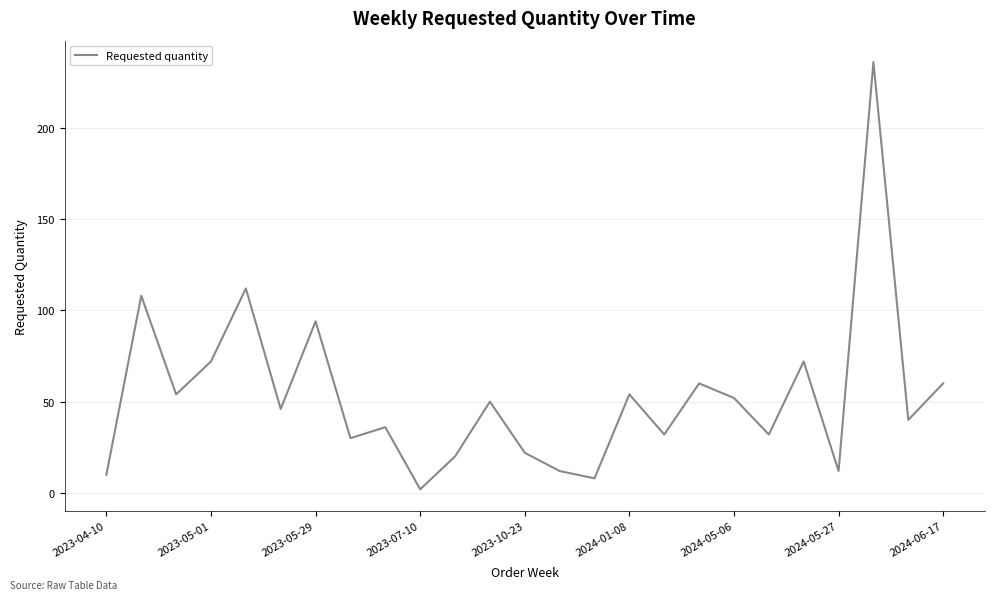

What is the greatest value displayed?

236